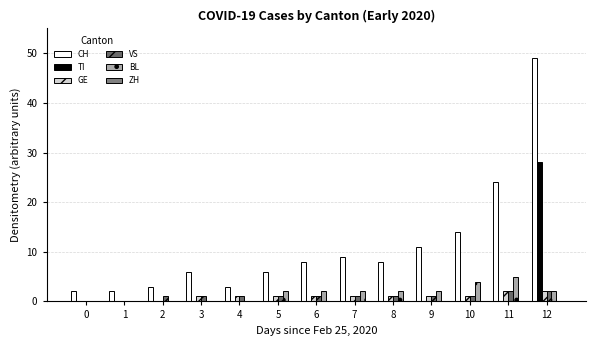

Is it true that CH equals 2 at 5?

False